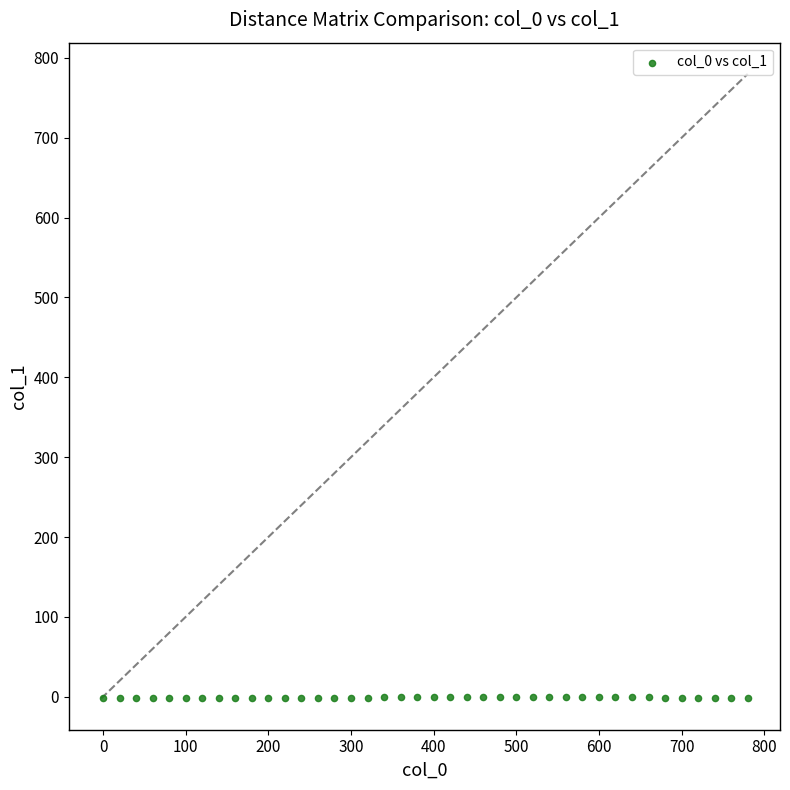

What is the range of X values (max minus min)?

780.0